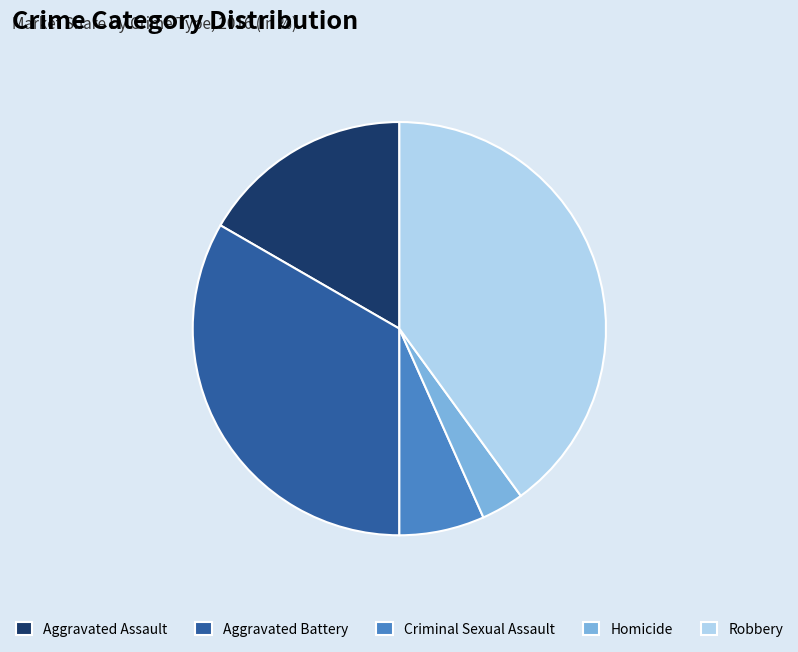

Rank the categories by value from highest to lowest.

Robbery, Aggravated Battery, Aggravated Assault, Criminal Sexual Assault, Homicide